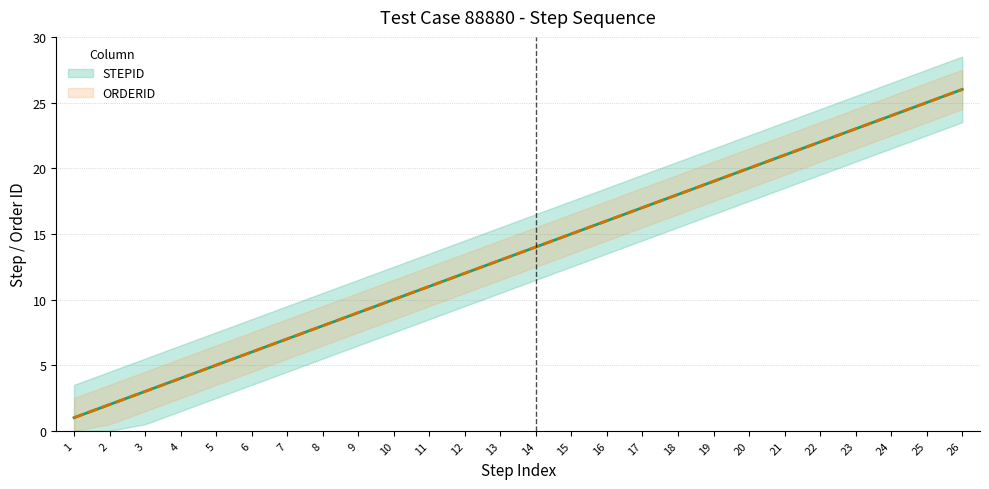

True or false: ORDERID has more than 2 interior local peaks.

False